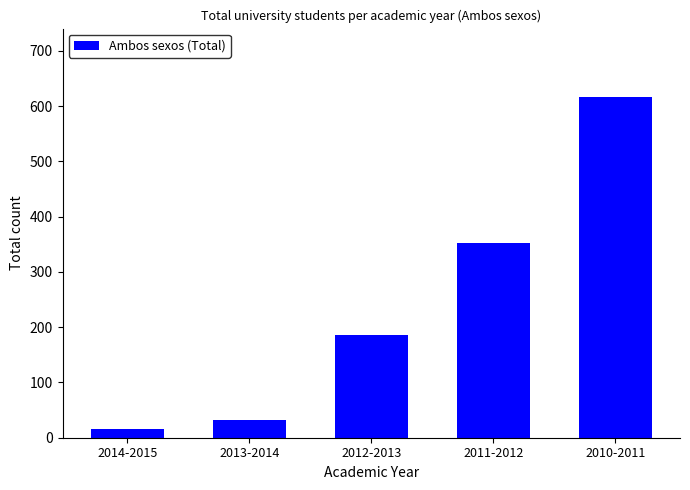

What is the sum of the values at 2013-2014 and 2014-2015?

47